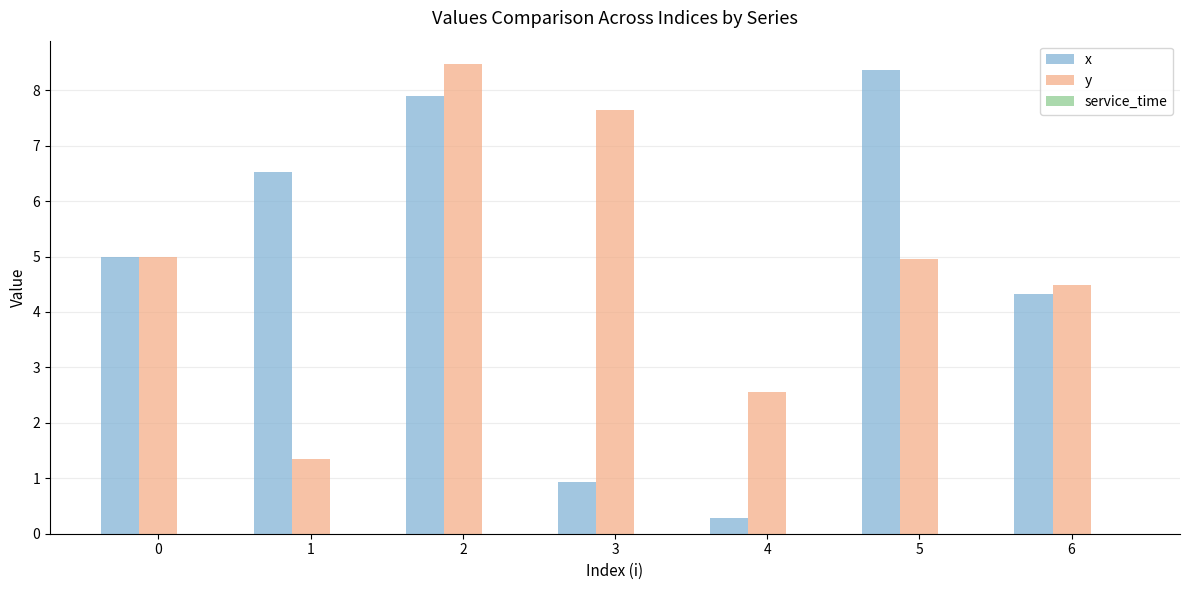

How many groups of bars are there?

7